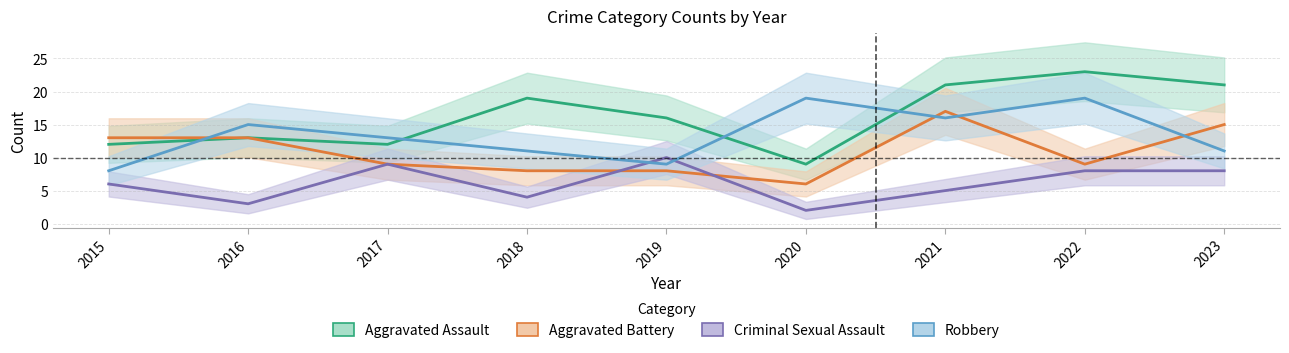

The value of Aggravated Battery at 2015 is 23. True or false?

False